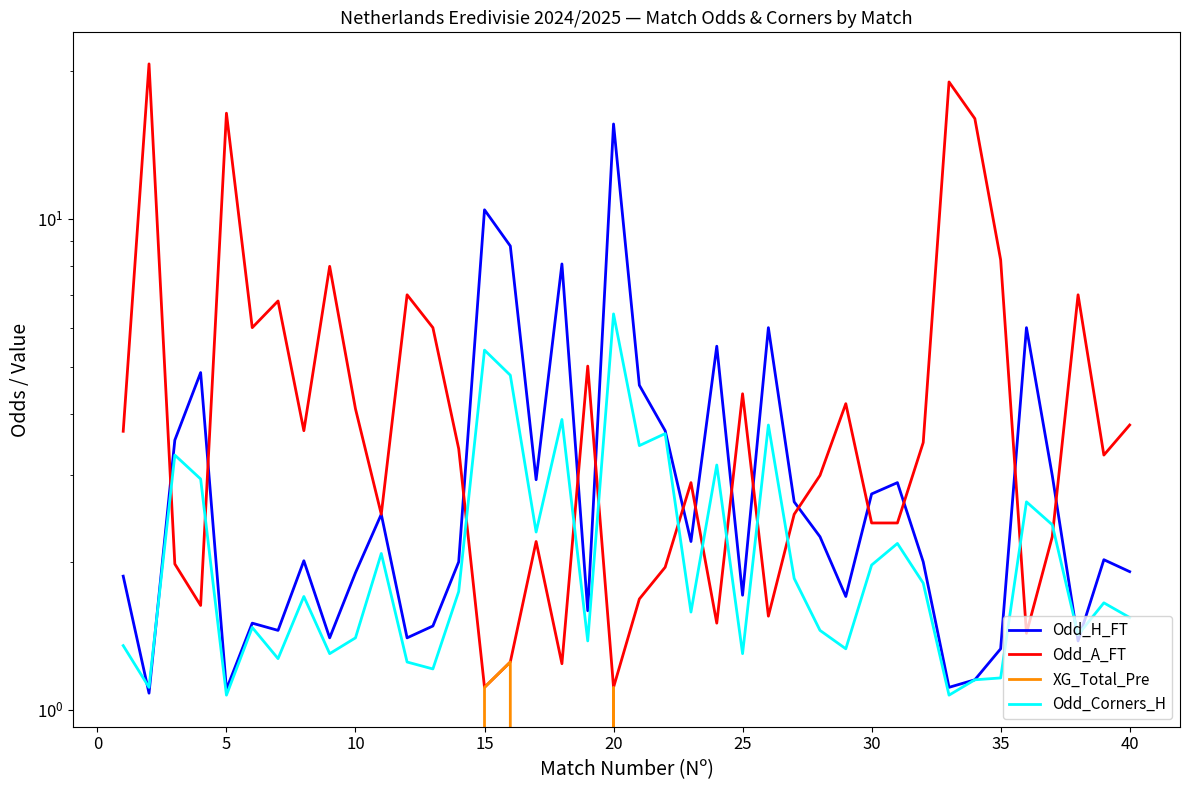

What is the difference between the maximum and minimum values in the Odd_A_FT series?

19.6